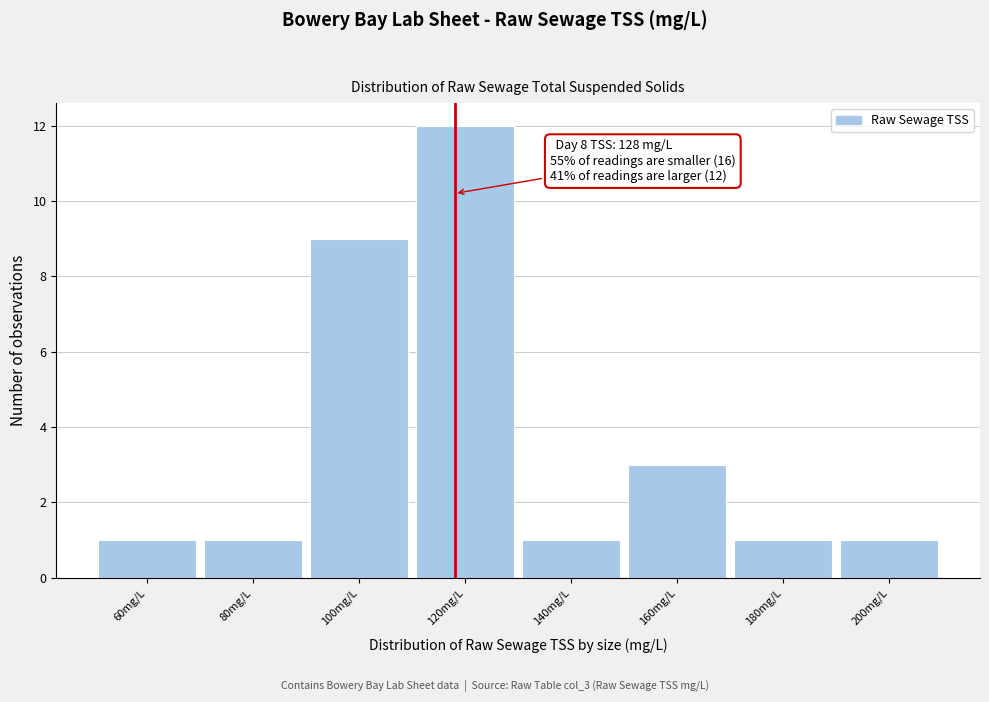

Reading right to left, what are all the values shown in this chart?

1	1	3	1	12	9	1	1